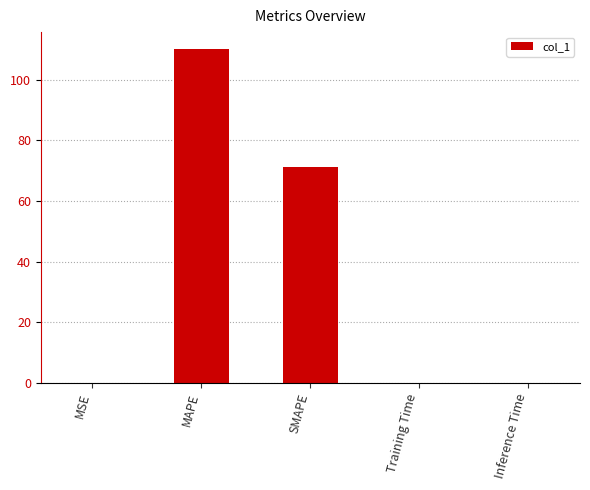

What is the maximum value shown in the chart?

110.2